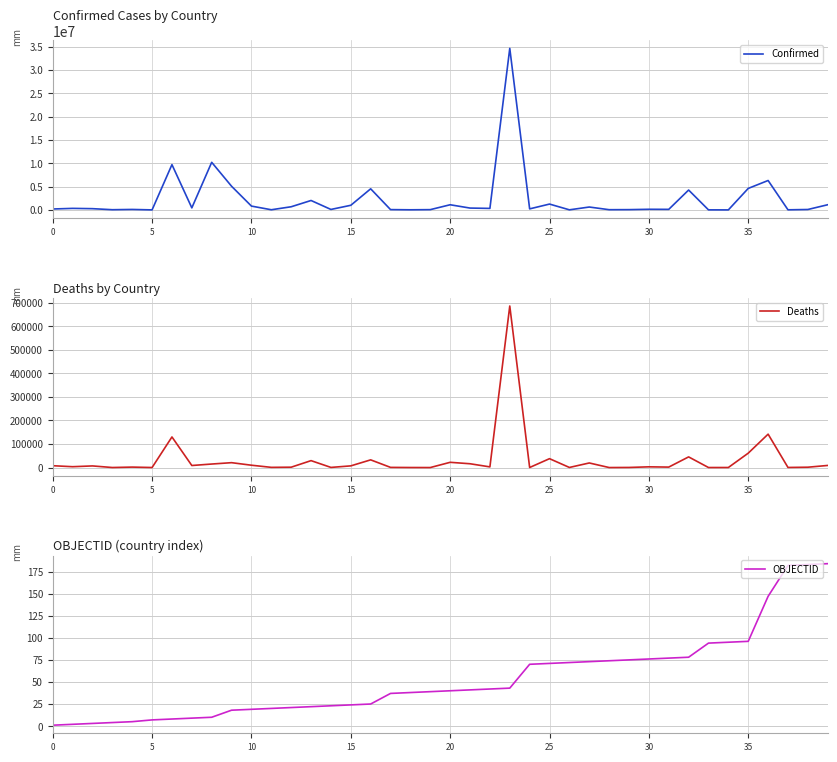

Where does the OBJECTID series first go above 40?

21